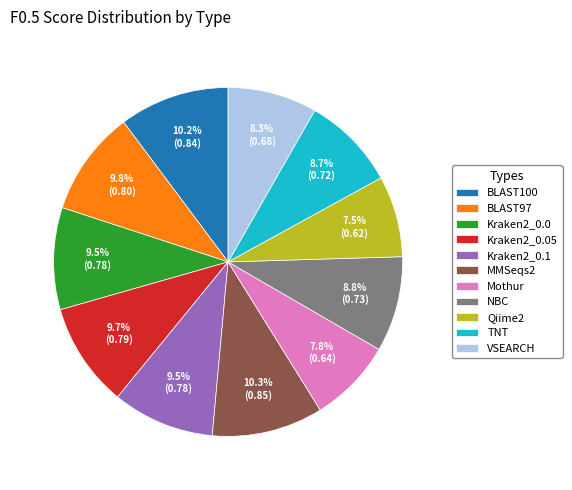

Is NBC the majority of the pie?

No